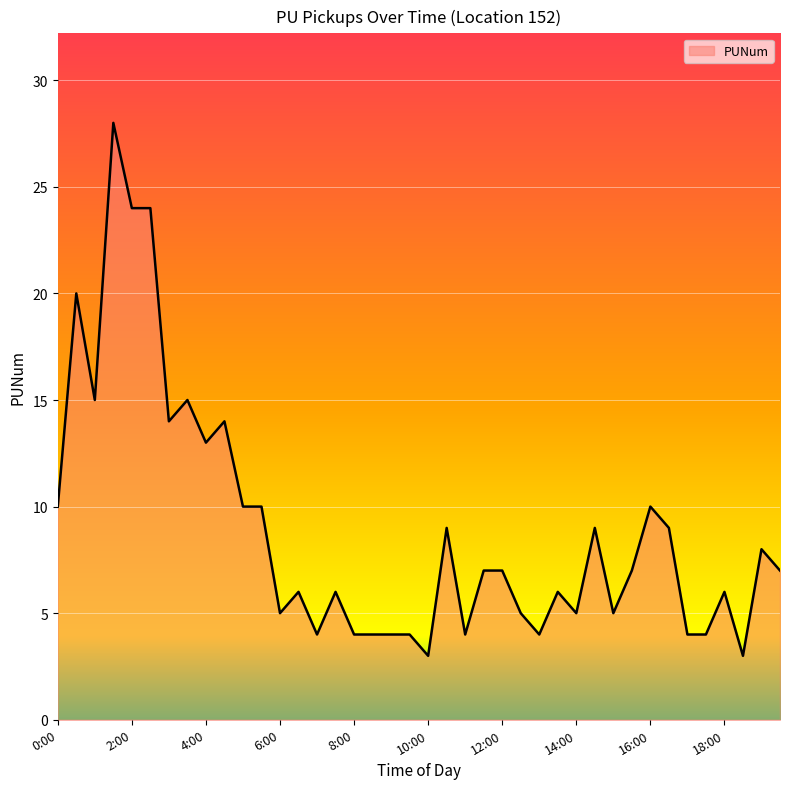

What is the difference between the maximum and minimum values?

25